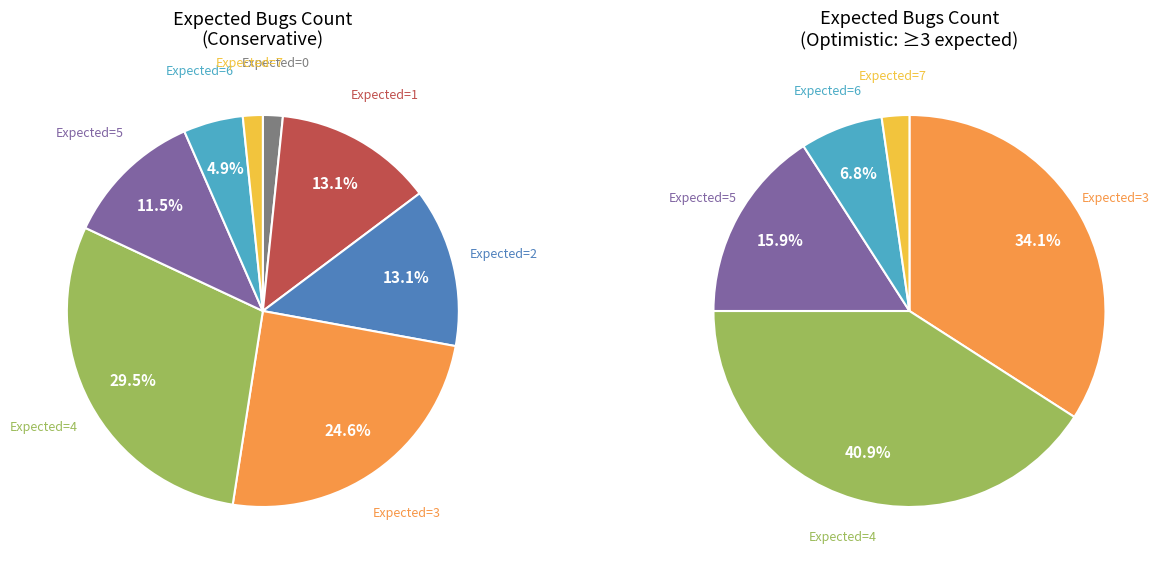

Combined, do 0 and 3 account for over 50%?

No